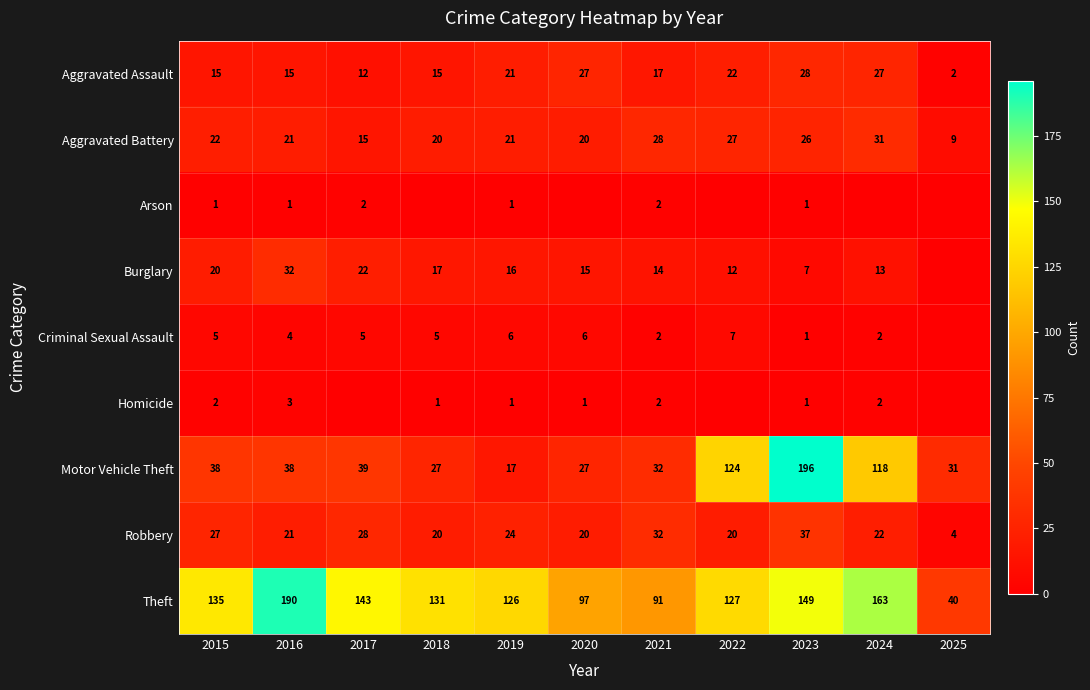

At which label does Theft first exceed 131?

2015